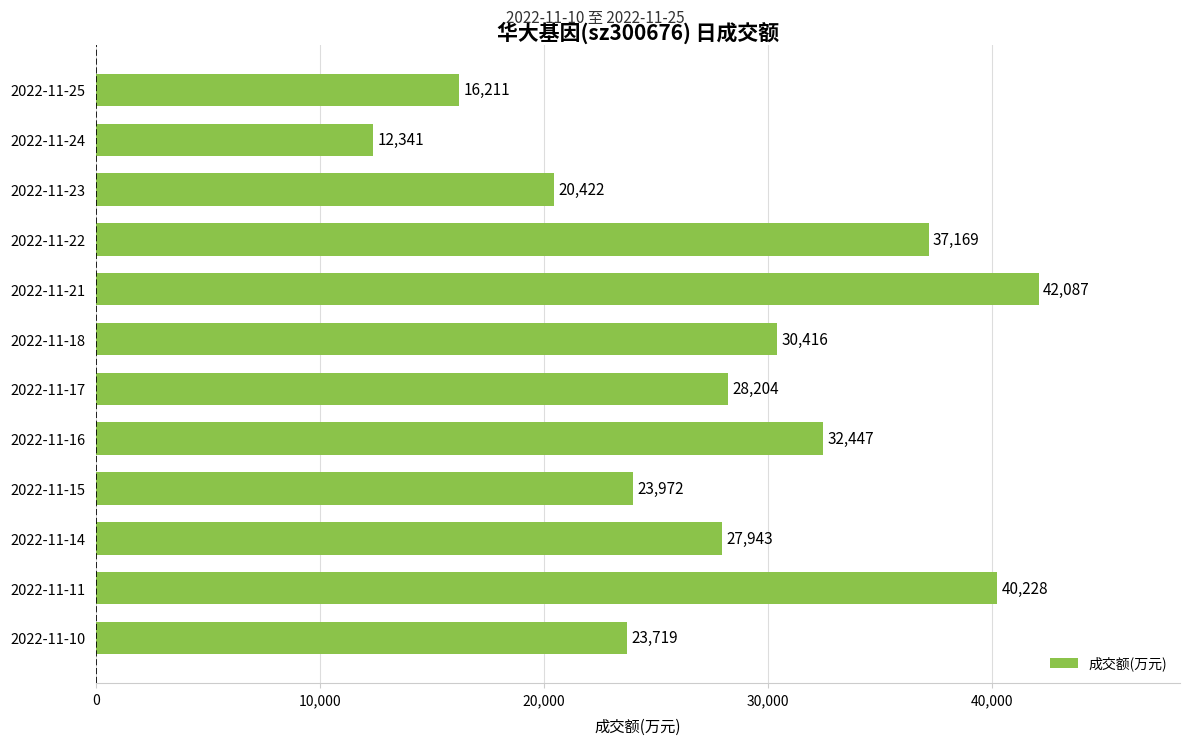

Rank the categories by value from lowest to highest.

2022-11-24, 2022-11-25, 2022-11-23, 2022-11-10, 2022-11-15, 2022-11-14, 2022-11-17, 2022-11-18, 2022-11-16, 2022-11-22, 2022-11-11, 2022-11-21